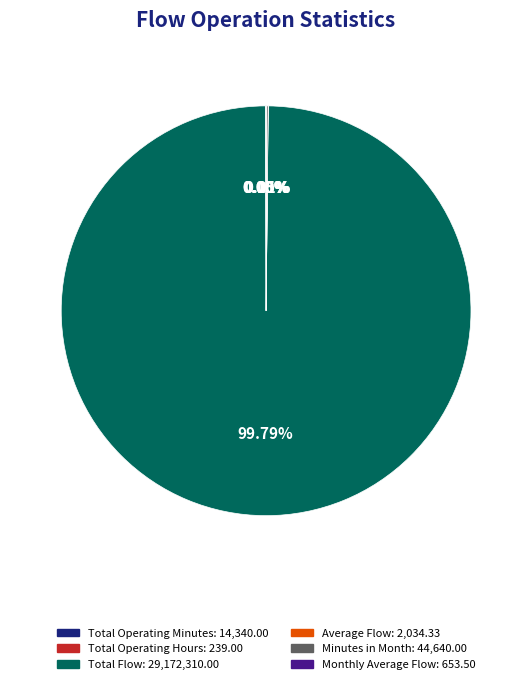

Which category has the biggest portion of the pie?

Total Flow